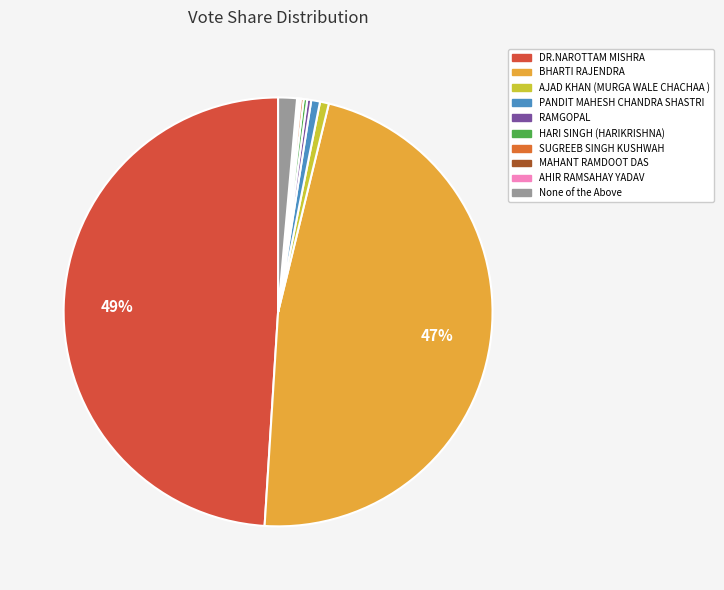

Which slice is the smallest?

AHIR RAMSAHAY YADAV